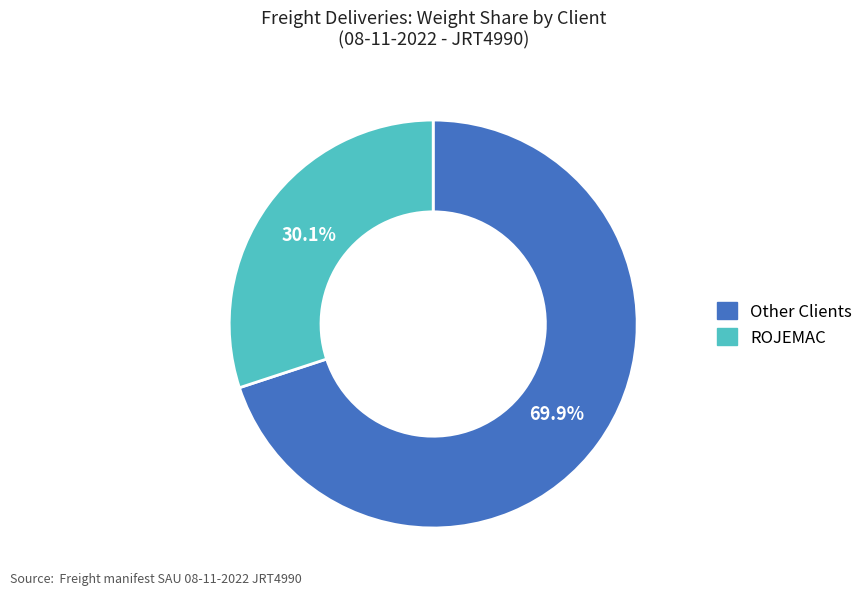

Is there a majority slice in this chart?

Yes